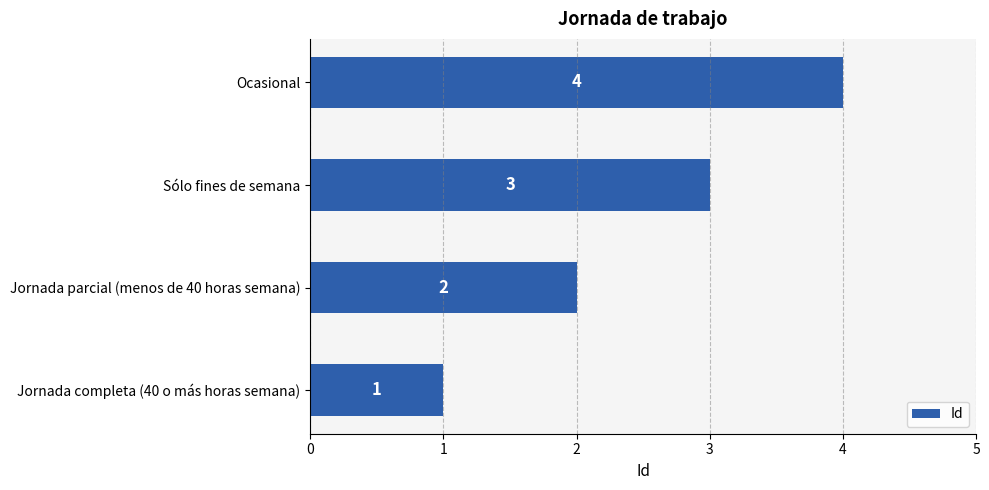

Rank the categories by value from highest to lowest.

Ocasional, Sólo fines de semana, Jornada parcial (menos de 40 horas semana), Jornada completa (40 o más horas semana)